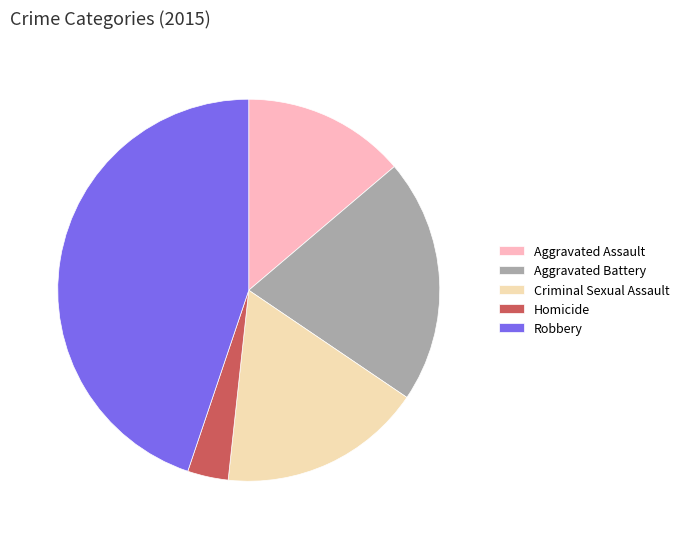

Between Homicide and Aggravated Assault, which is larger?

Aggravated Assault